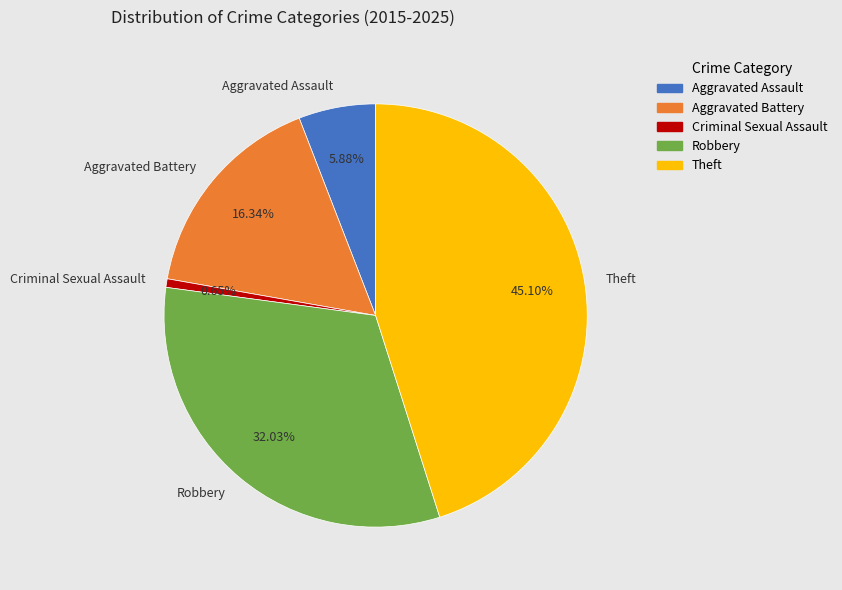

Which has a higher value, Aggravated Assault or Theft?

Theft